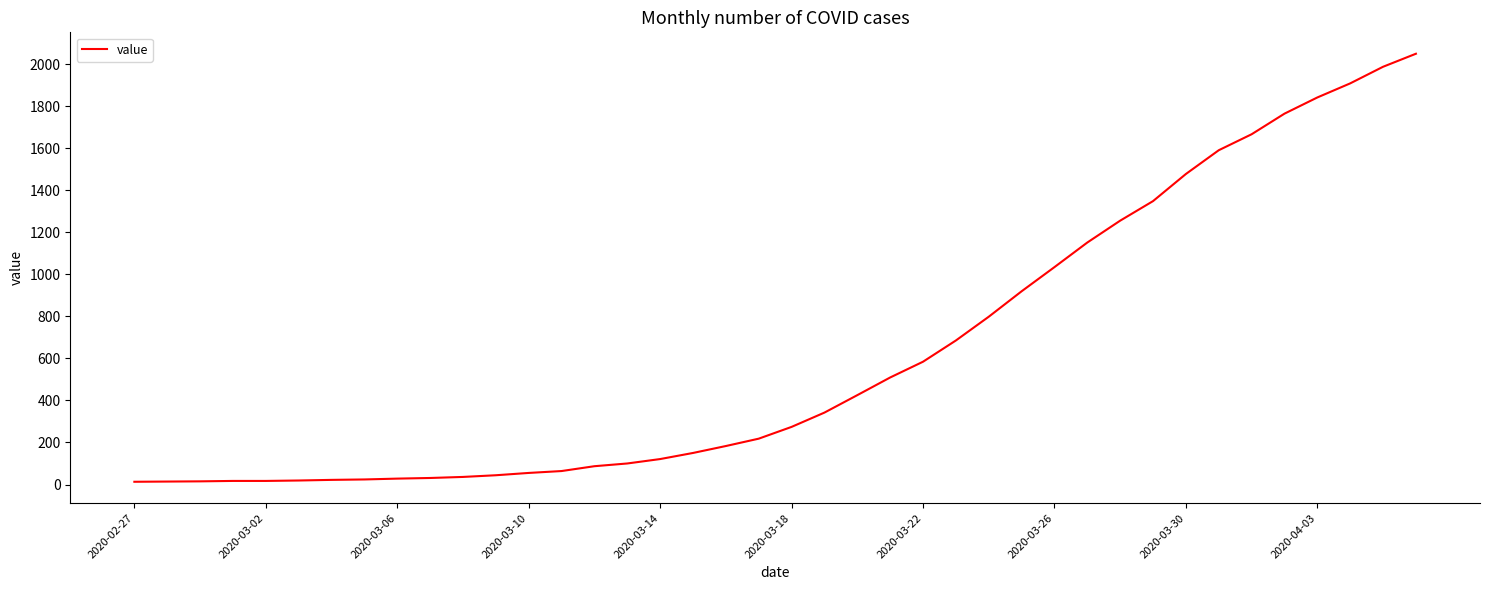

What is the greatest value displayed?

2049